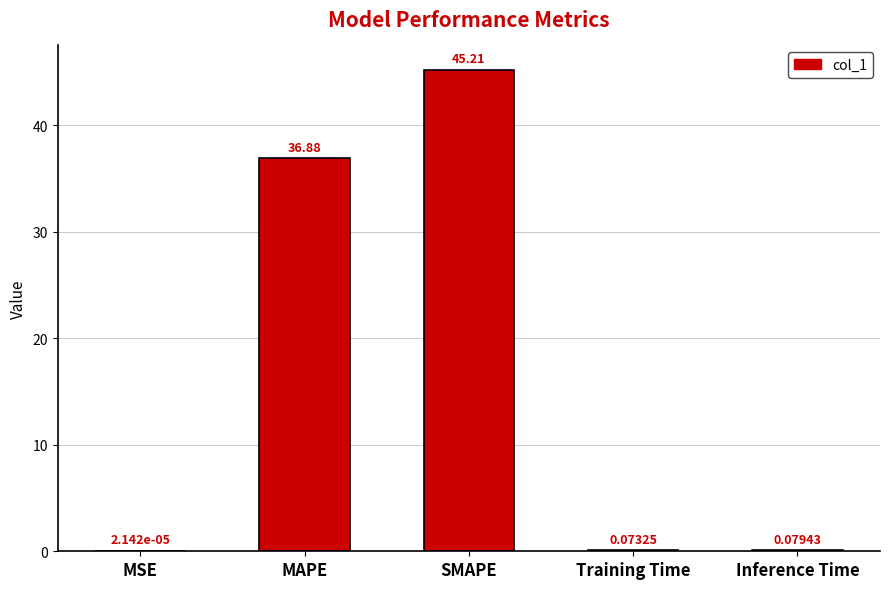

Are the bars horizontal?

No